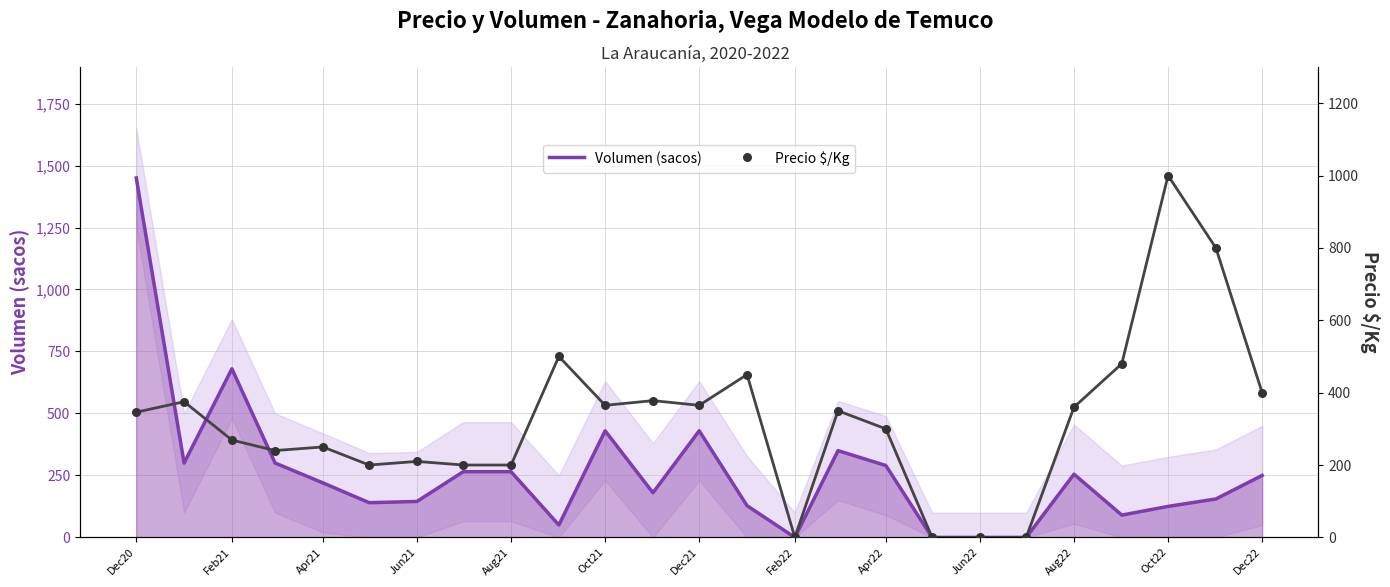

At which category is the sum across all series the highest?

Dec20